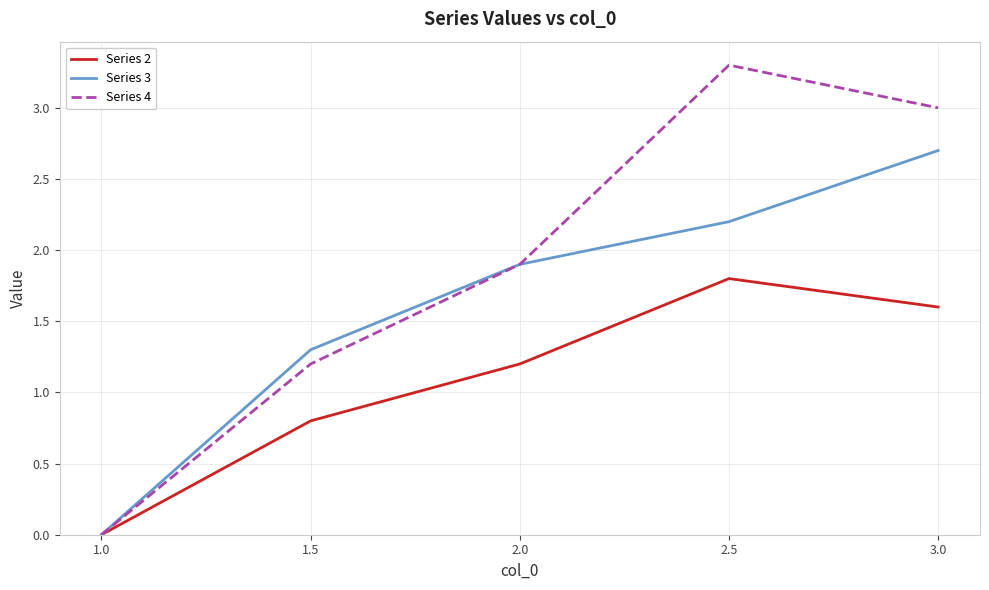

At which label does Series 4 first exceed 1?

1.5